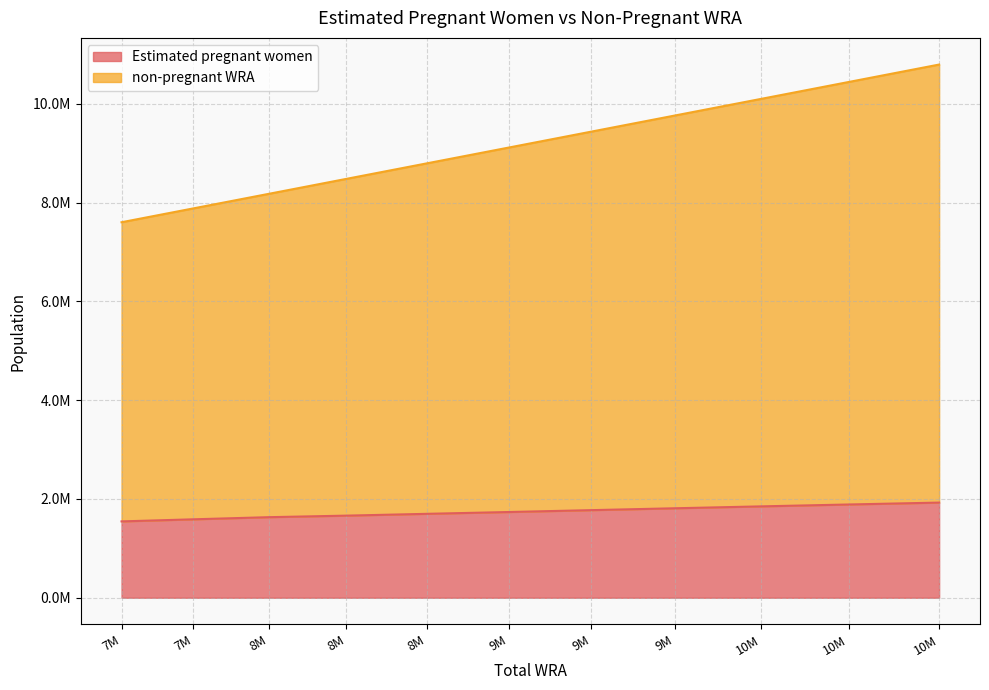

What is the spread (max minus min) of values at 8M?

6544263.7